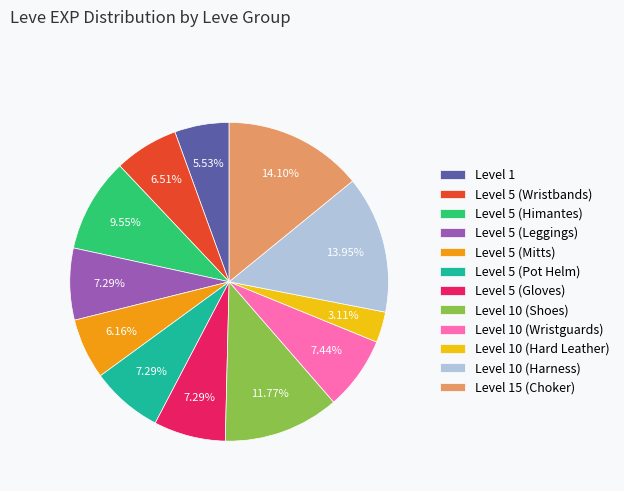

What is the ratio of the value at Level 10 (Wristguards) to the value at Level 5 (Mitts)?

1.2